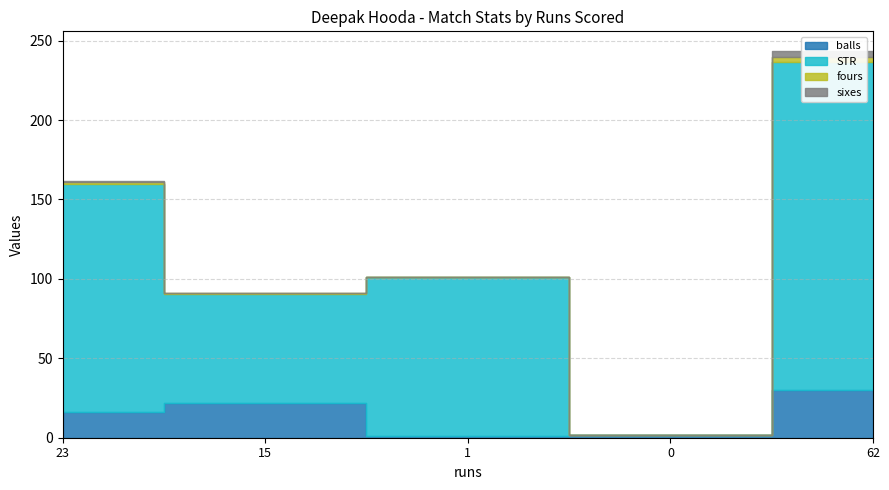

Rank the categories by STR value from lowest to highest.

0, 15, 1, 23, 62